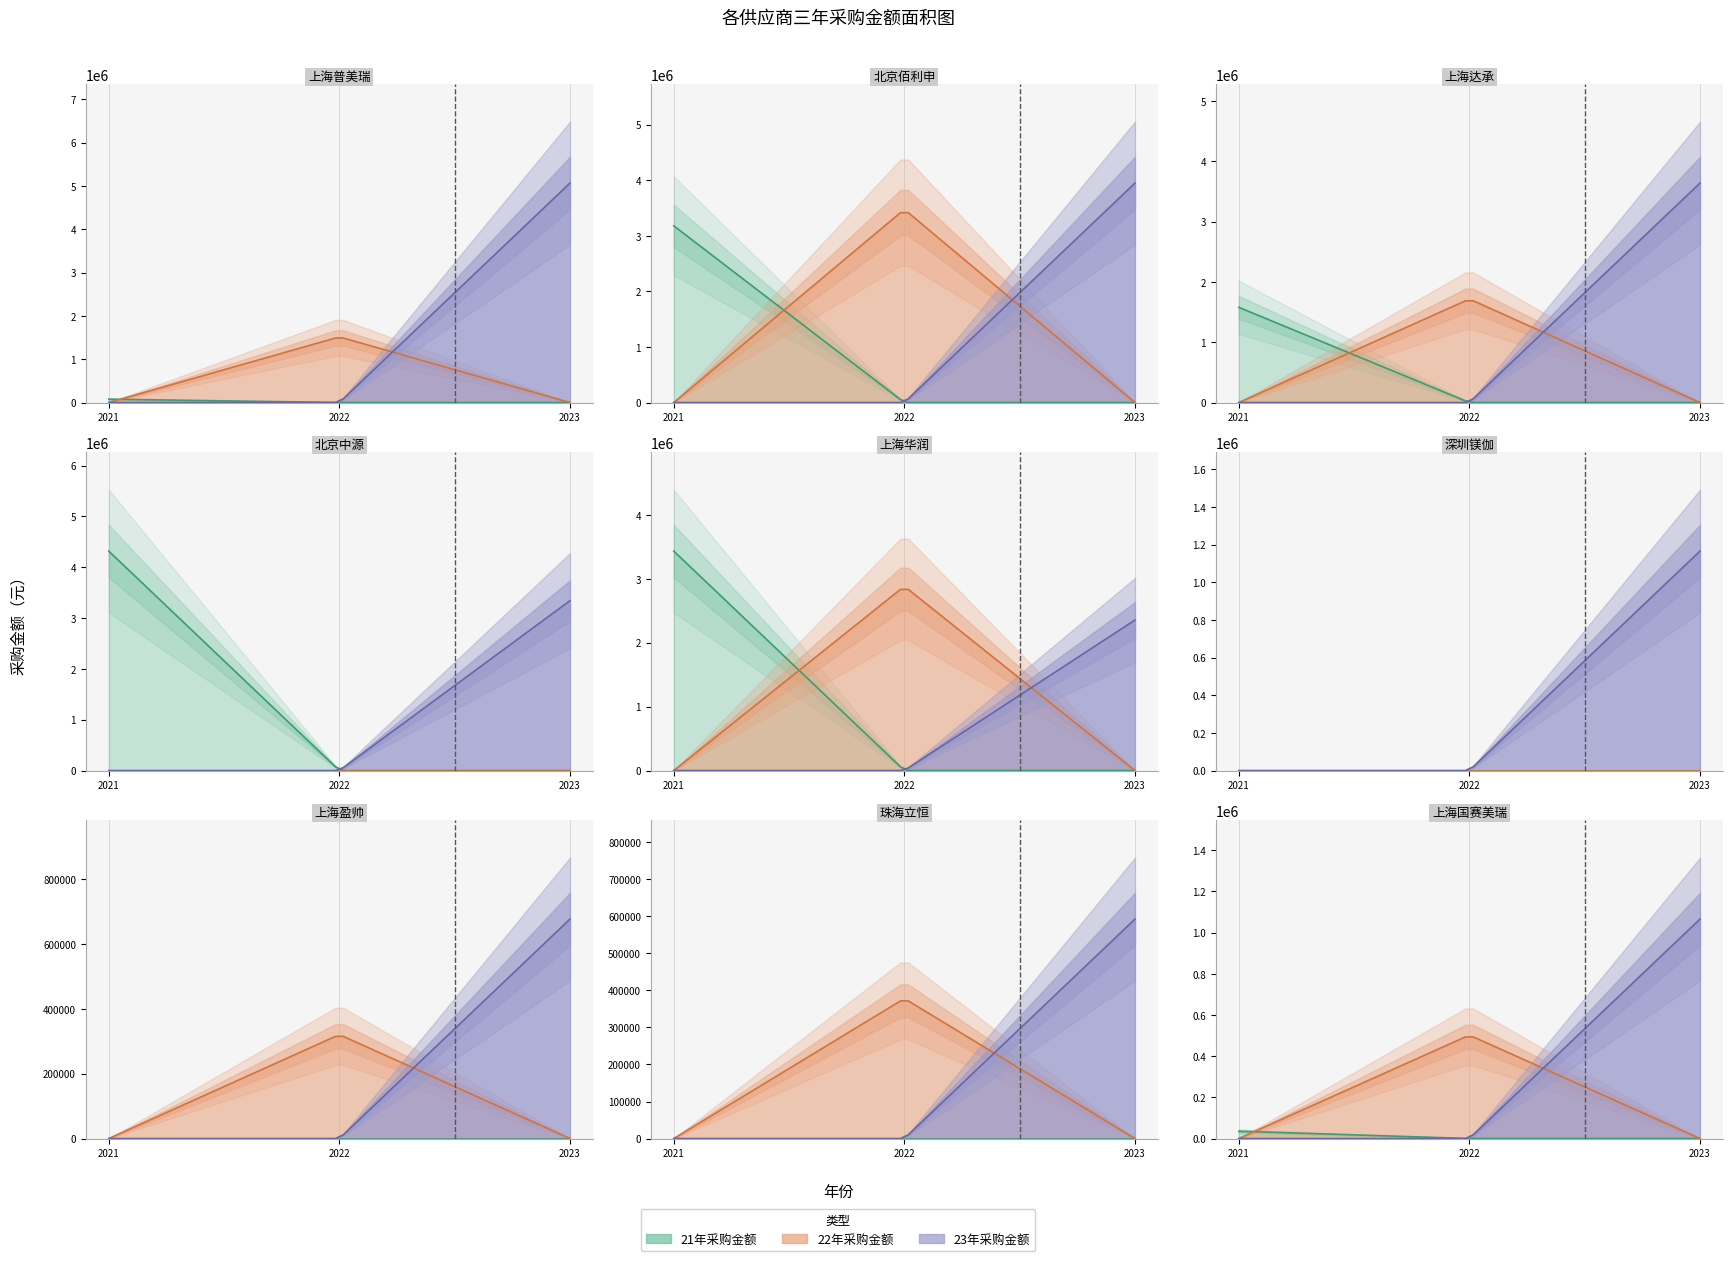

Reading left to right, transcribe all the data shown in this chart.

21年采购金额: 77000.0	3178600.0	1578720.0	4317795.2	3432000.0	0.0	0.0	0.0	35443.2
22年采购金额: 1514780.0	3474600.0	1716000.0	0.0	2882880.0	0.0	320320.1	378120.1	502112.0
23年采购金额: 5064560.0	3946800.0	3637920.0	3342330.0	2353892.2	1165896.0	676231.3	592592.0	1065568.0